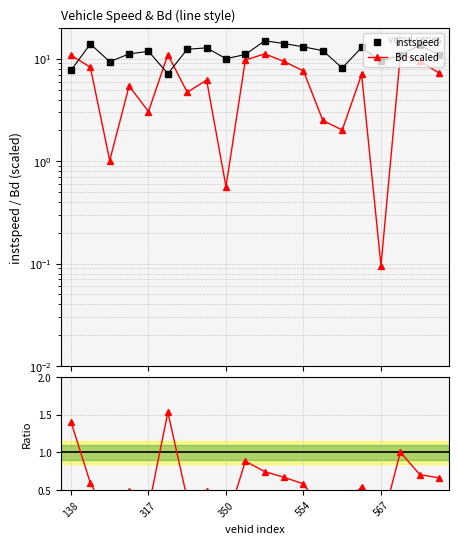

Rank the series at 9 from highest to lowest value.

instspeed, Bd scaled, Bd/instspeed ratio